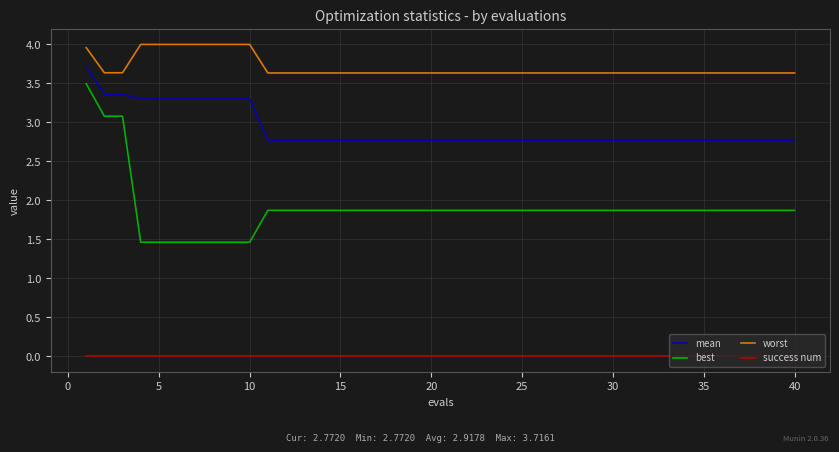

Rank the series by their average value, from highest to lowest.

worst, mean, best, success num